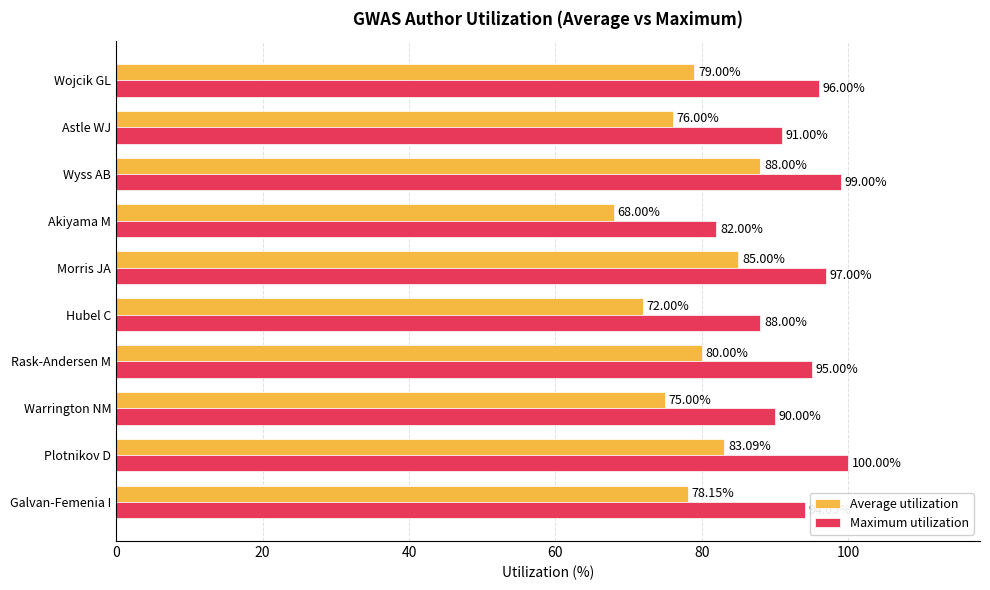

Which series changed the most between Morris JA and Akiyama M?

Average utilization